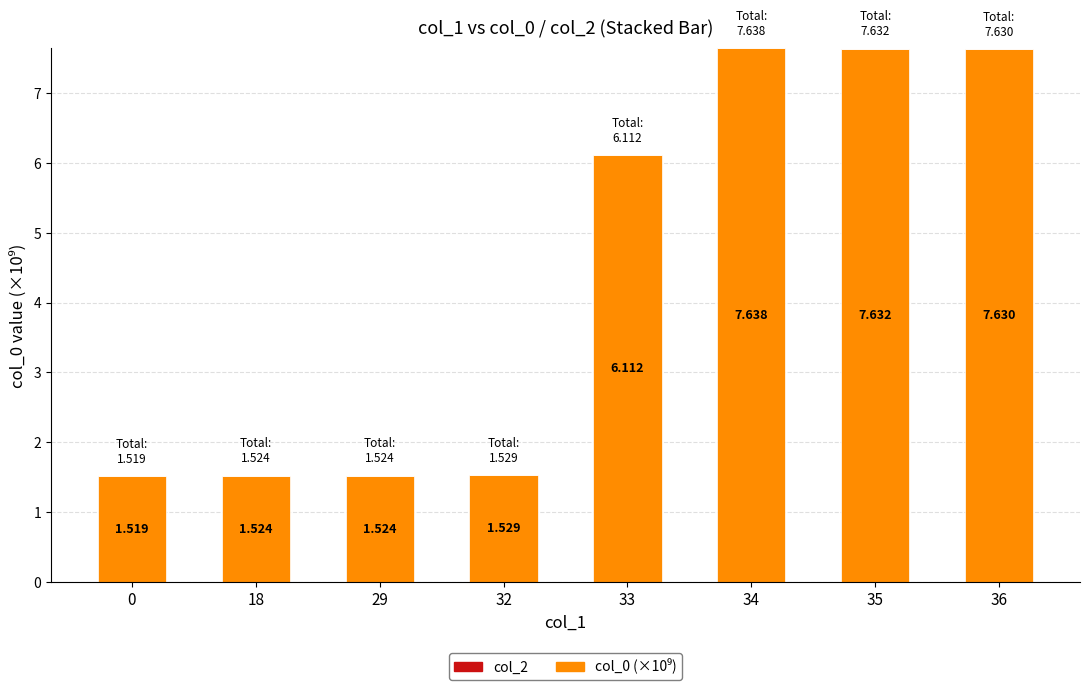

What is the maximum value shown in the chart?

7.6